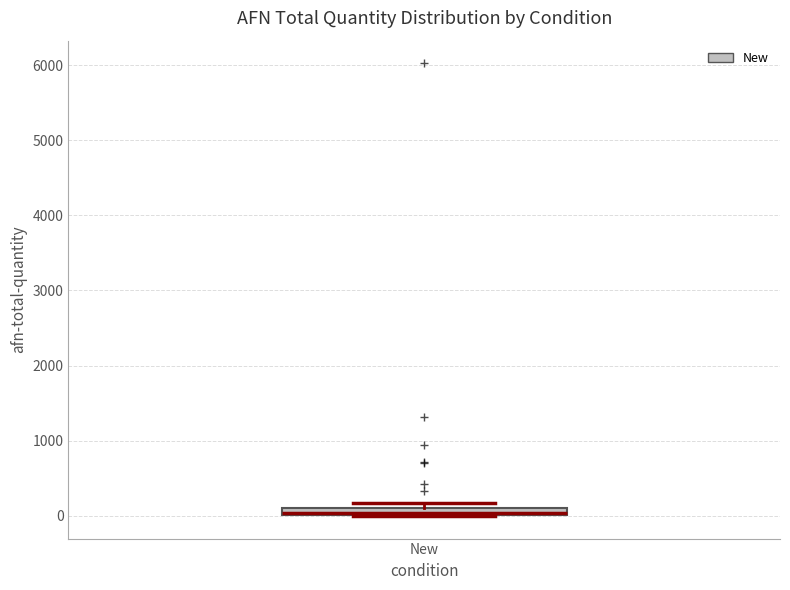

Where is the lower edge of the box for New on the y-axis? The values are not printed on the chart, so give them approximately, as read against the axis.

0